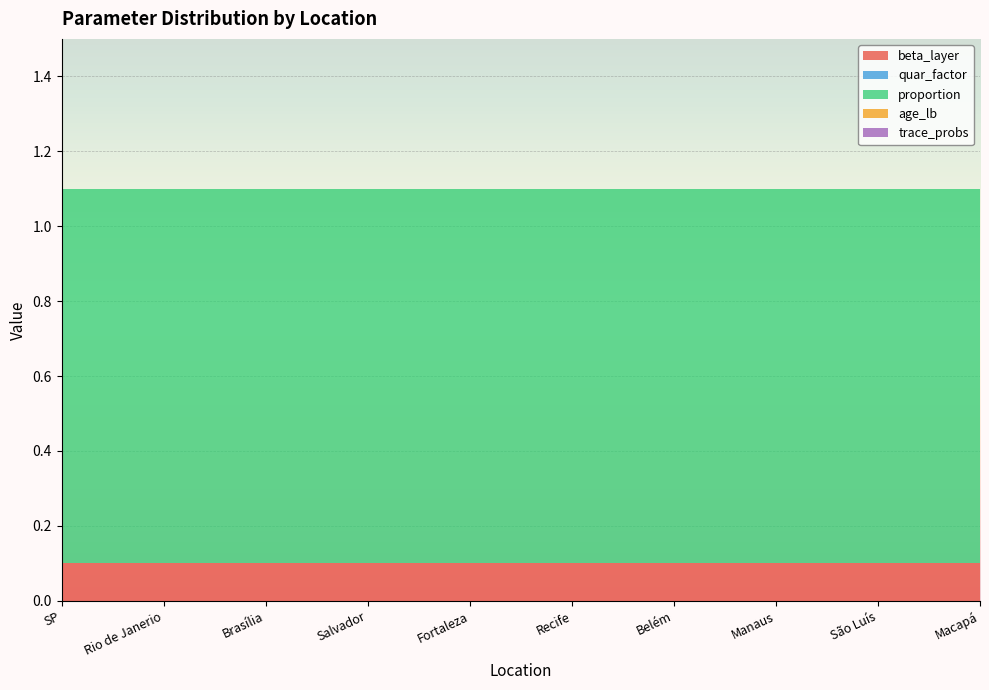

Reading left to right, what are all the values shown in this chart?

beta_layer: SP=0.1	Rio de Janerio=0.1	Brasília=0.1	Salvador=0.1	Fortaleza=0.1	Recife=0.1	Belém=0.1	Manaus=0.1	São Luís=0.1	Macapá=0.1
quar_factor: SP=0.0	Rio de Janerio=0.0	Brasília=0.0	Salvador=0.0	Fortaleza=0.0	Recife=0.0	Belém=0.0	Manaus=0.0	São Luís=0.0	Macapá=0.0
proportion: SP=1.0	Rio de Janerio=1.0	Brasília=1.0	Salvador=1.0	Fortaleza=1.0	Recife=1.0	Belém=1.0	Manaus=1.0	São Luís=1.0	Macapá=1.0
age_lb: SP=0.0	Rio de Janerio=0.0	Brasília=0.0	Salvador=0.0	Fortaleza=0.0	Recife=0.0	Belém=0.0	Manaus=0.0	São Luís=0.0	Macapá=0.0
trace_probs: SP=0.0	Rio de Janerio=0.0	Brasília=0.0	Salvador=0.0	Fortaleza=0.0	Recife=0.0	Belém=0.0	Manaus=0.0	São Luís=0.0	Macapá=0.0